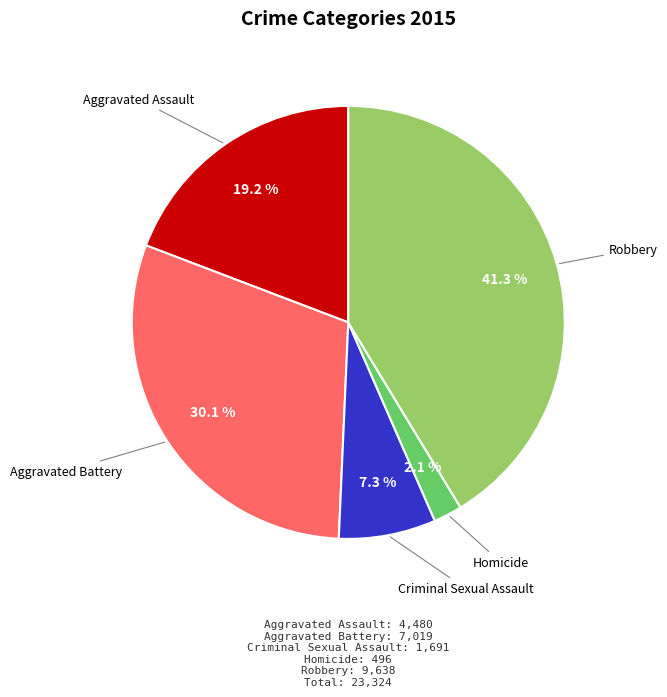

Does any single category account for the majority?

No